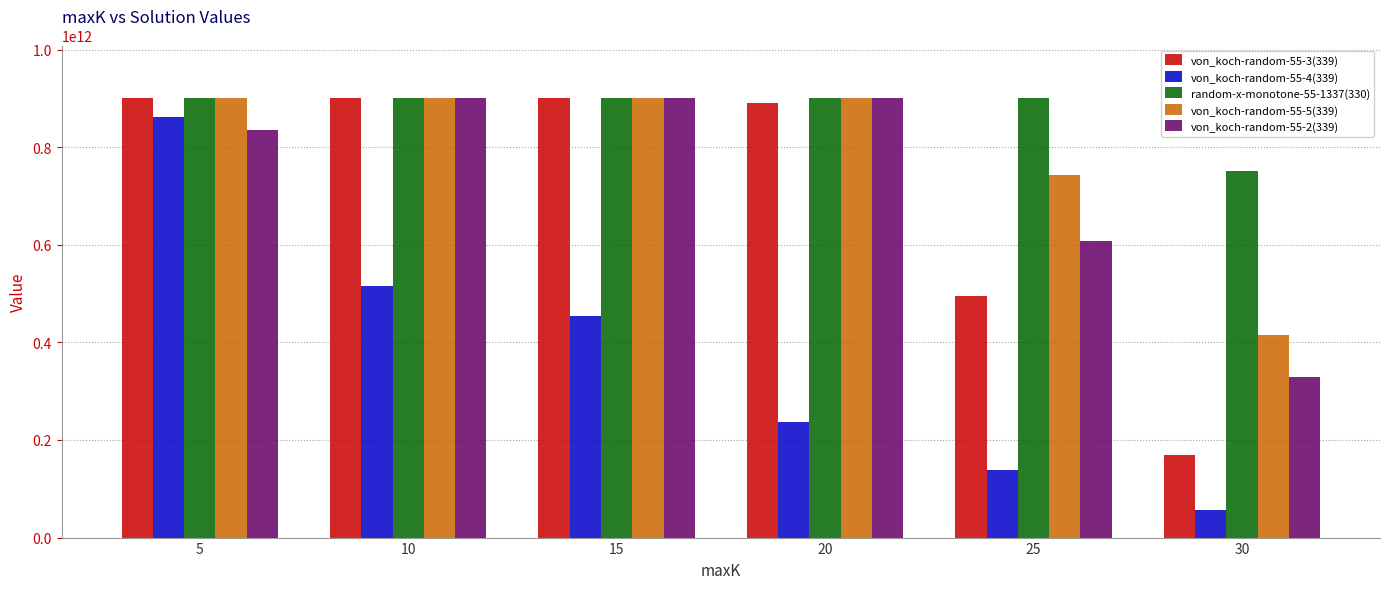

How many values in the von_koch-random-55-4(339) series are below 453162460126?

3